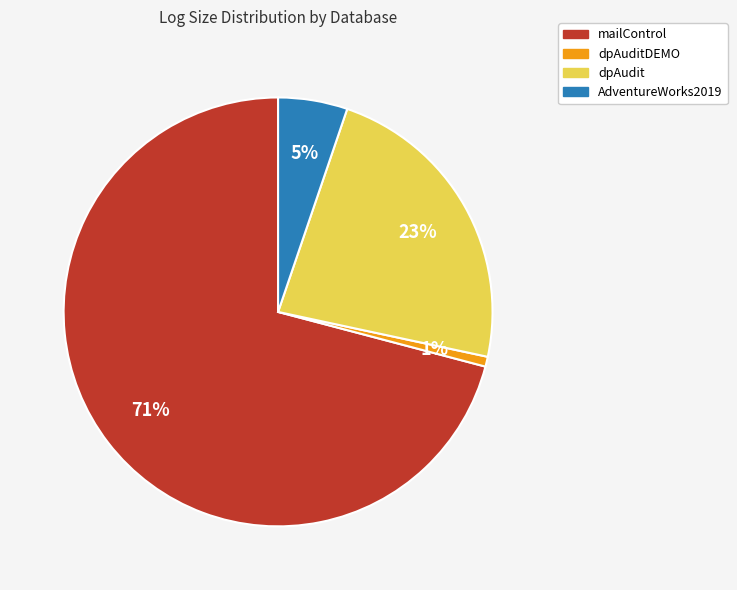

Does any single category account for the majority?

Yes